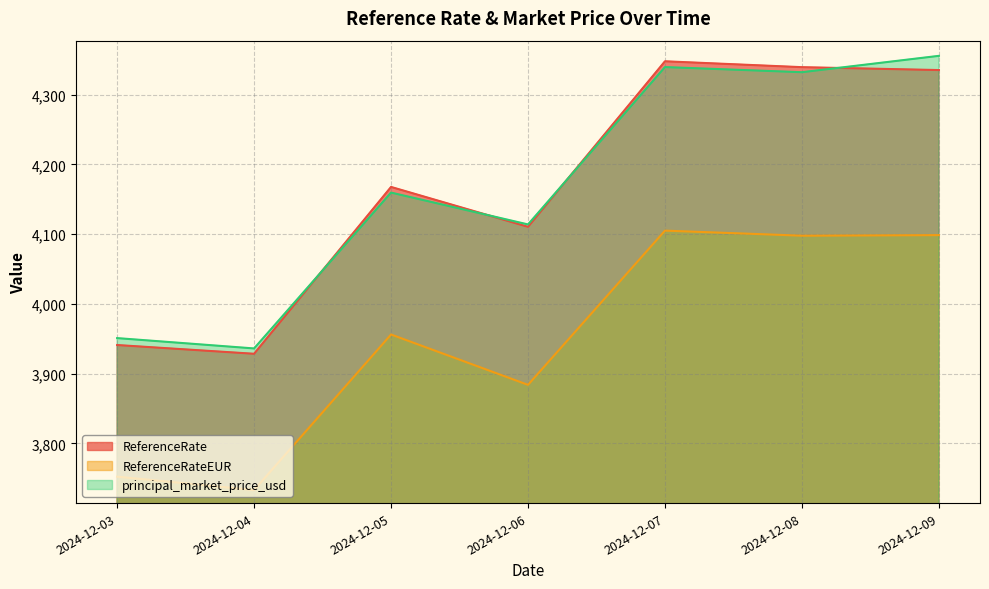

The value of ReferenceRate at 2024-12-04 is 2259.3. True or false?

False